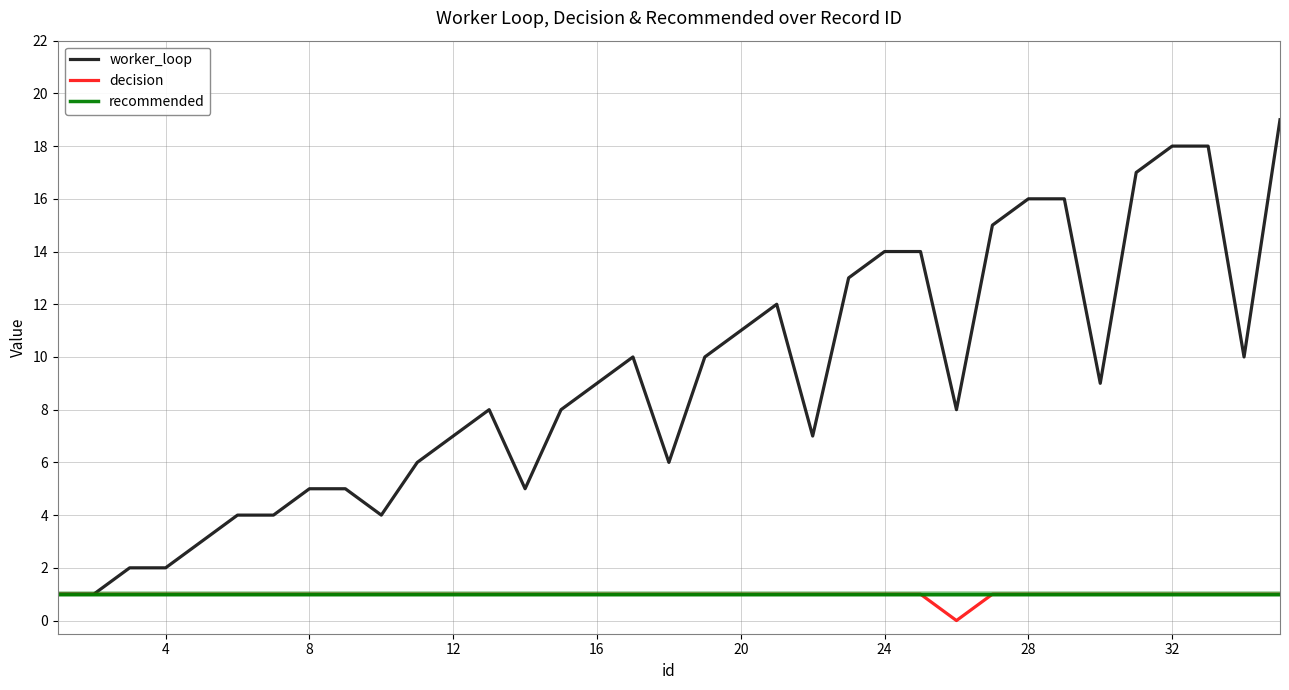

Which series has the widest spread of values?

worker_loop